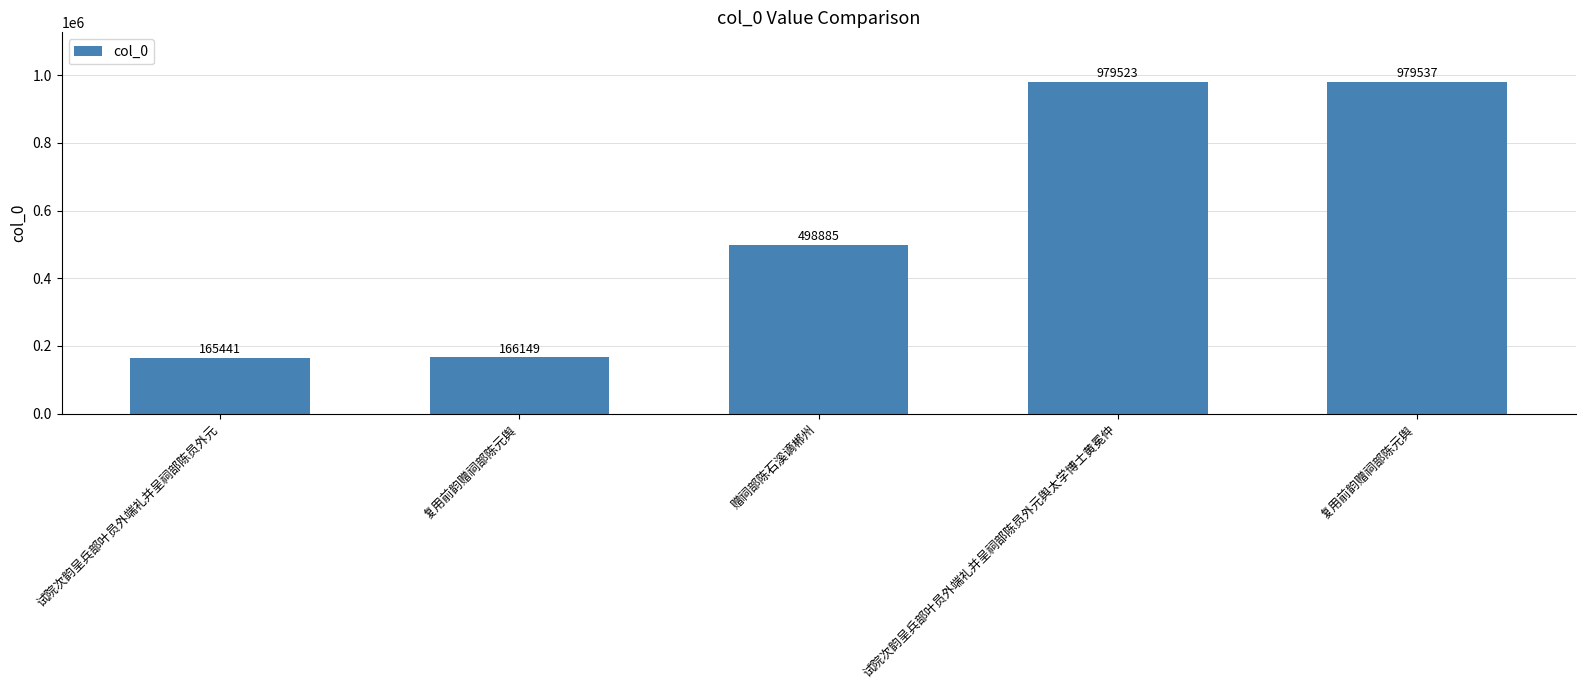

How many data points does each series have?

5